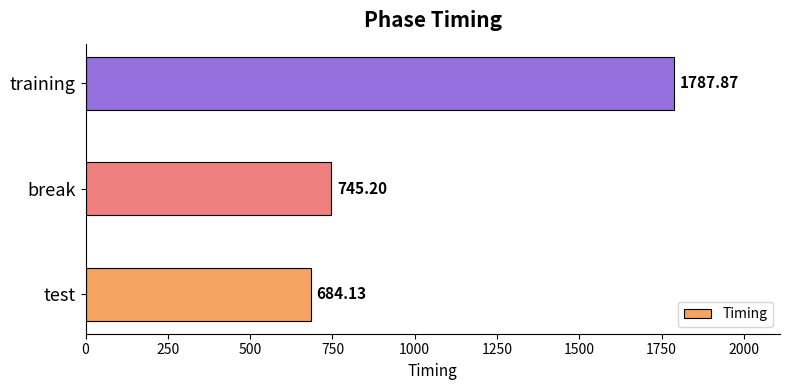

Which category has the lowest value across all series?

test